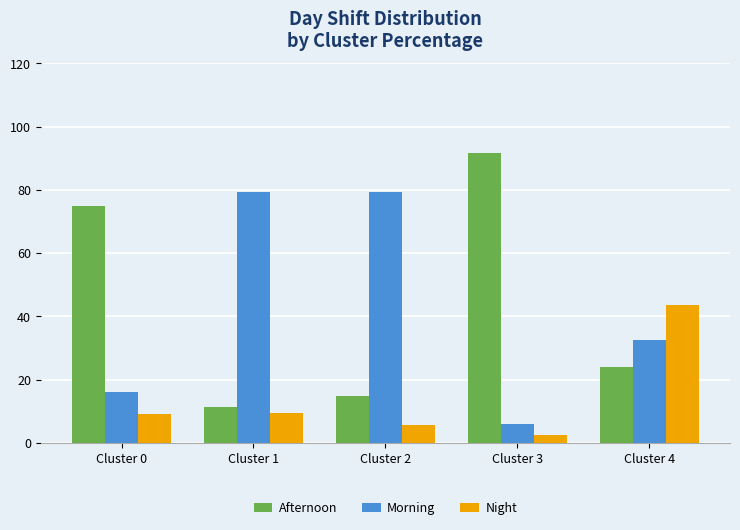

What is the smallest value displayed?

2.6